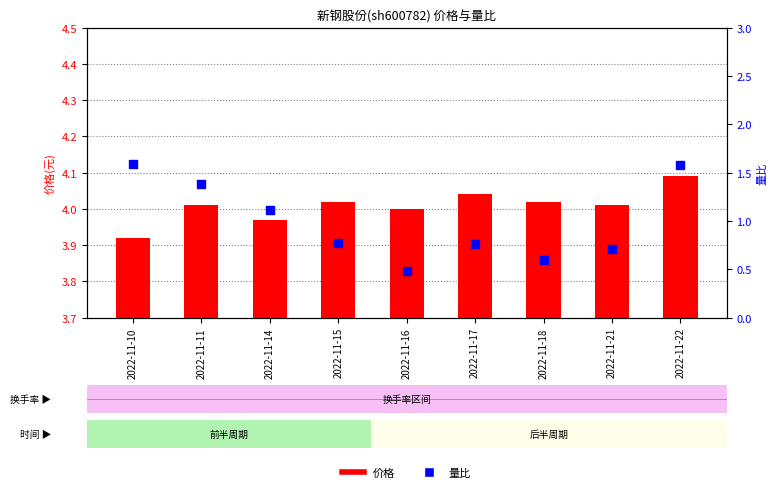

Which series has the widest spread of Y values?

量比